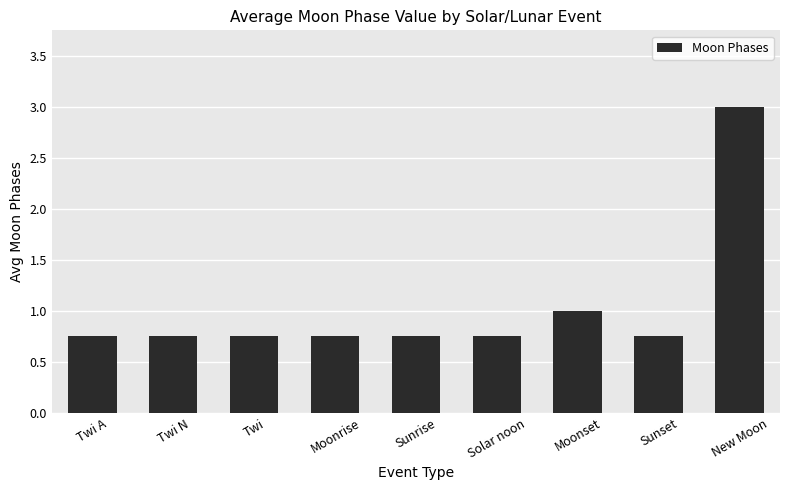

What is the label of the 7th bar from the left?

Moonset